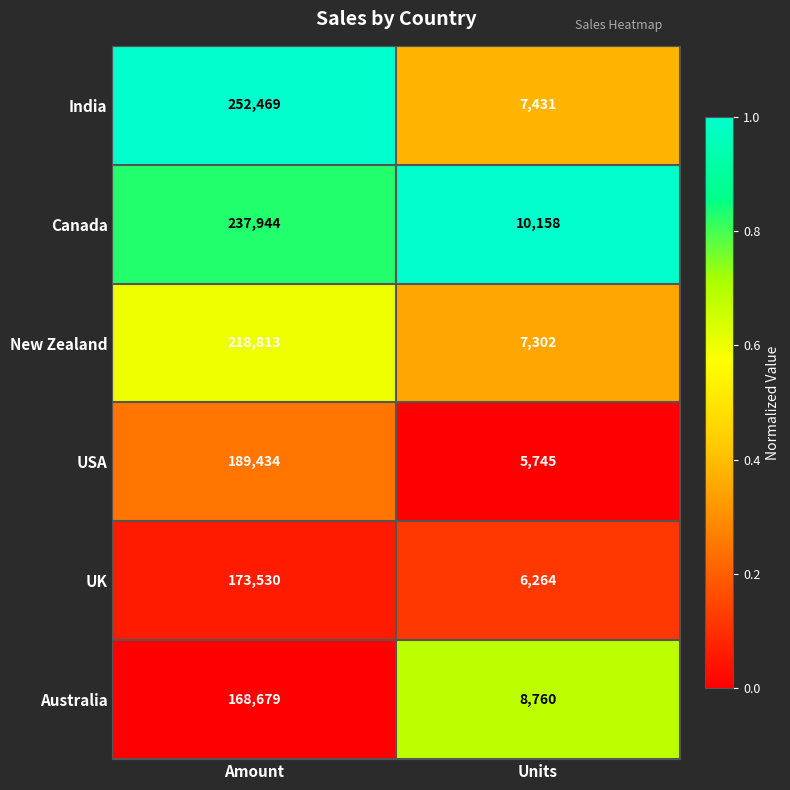

Reading left to right, transcribe all the data shown in this chart.

India: 252469	7431
Canada: 237944	10158
New Zealand: 218813	7302
USA: 189434	5745
UK: 173530	6264
Australia: 168679	8760